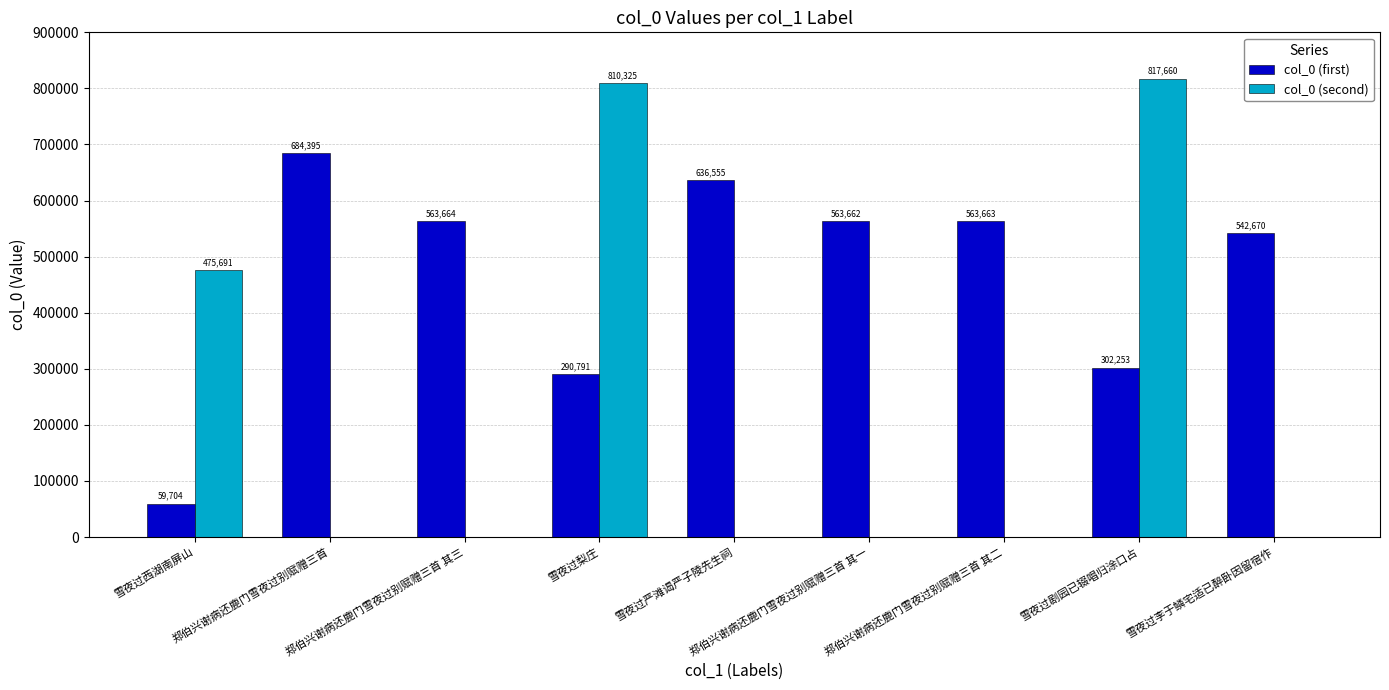

Which series has the largest total across all categories?

col_0 (first)